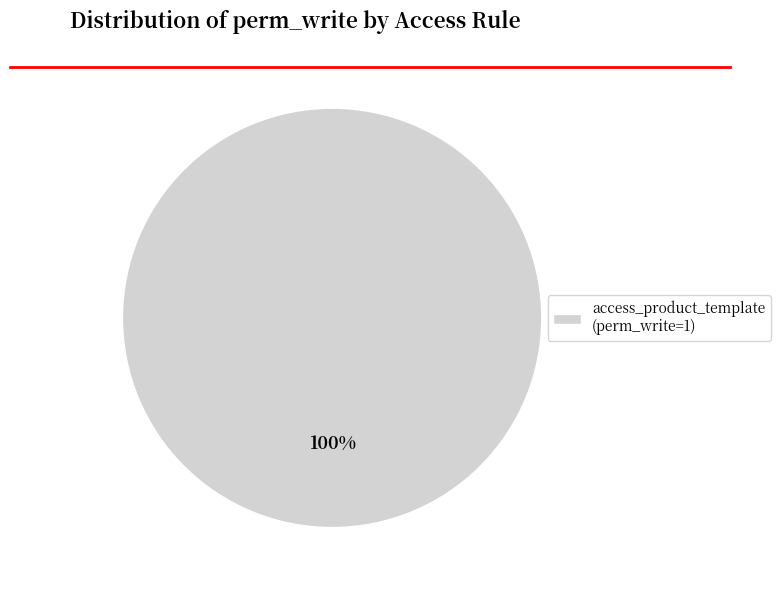

The access_product_template (perm_write=1) slice represents 87% of the pie. True or false?

False